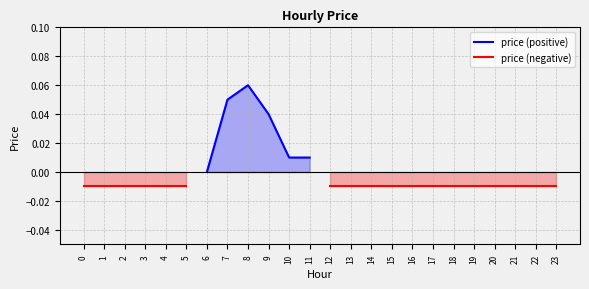

True or false: price (negative) and price (positive) cross at least once.

False